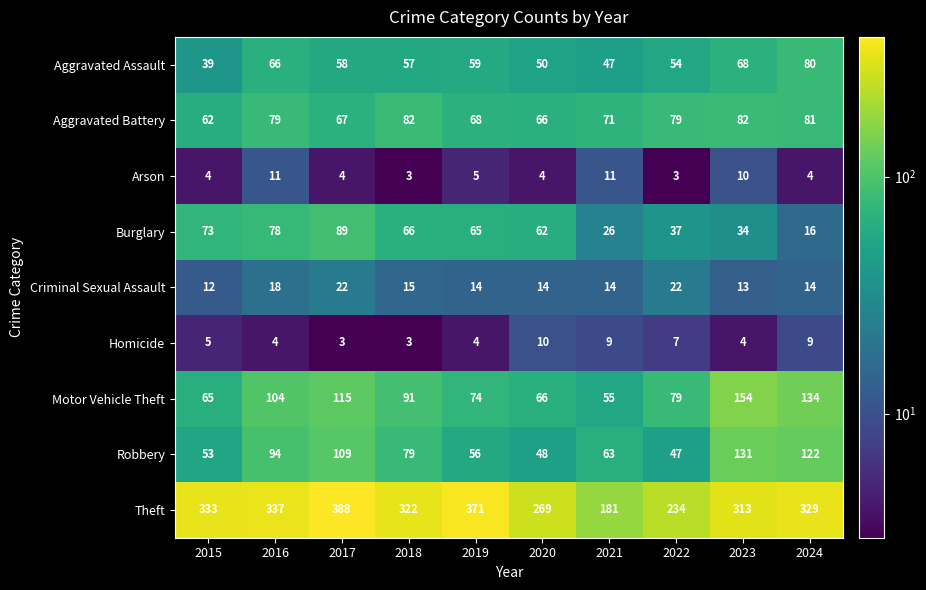

Which series changed the most between 2015 and 2021?

Theft